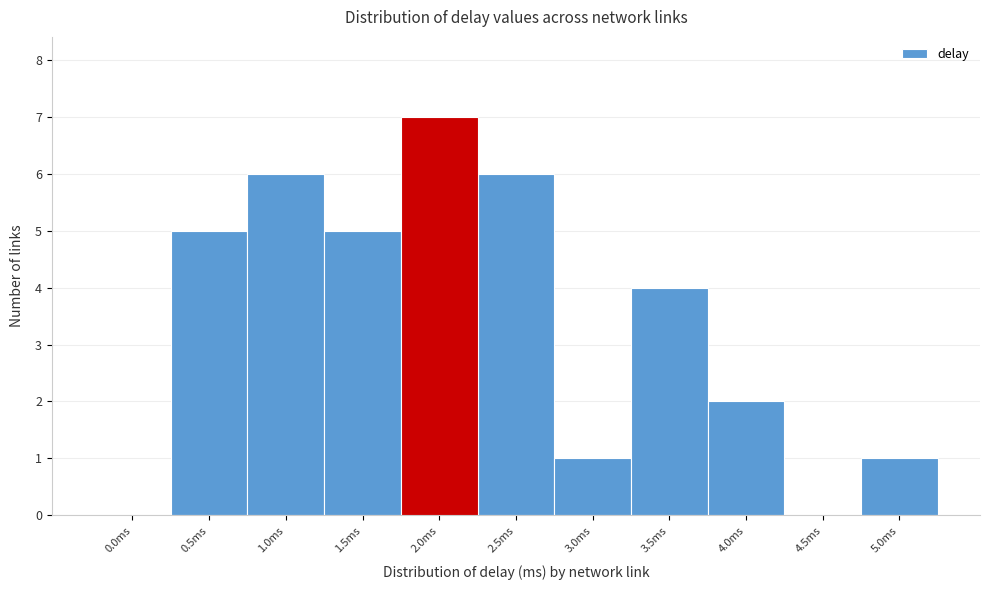

Reading left to right, extract all data points from this chart.

0.0ms=0	0.5ms=5	1.0ms=6	1.5ms=5	2.0ms=7	2.5ms=6	3.0ms=1	3.5ms=4	4.0ms=2	4.5ms=0	5.0ms=1